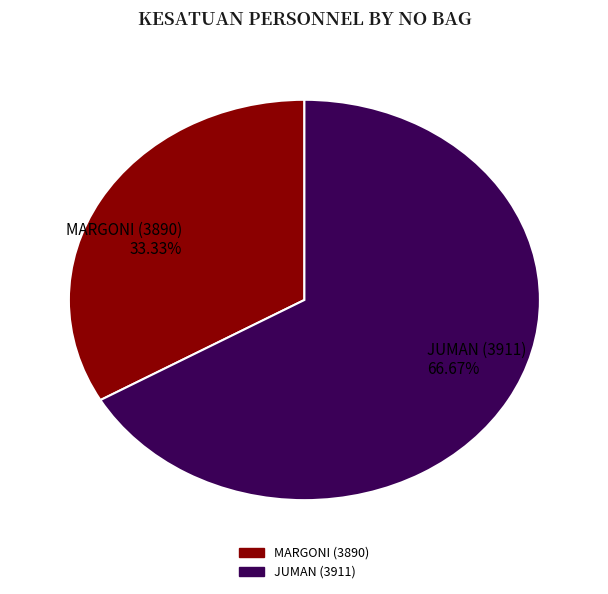

How many segments does this pie chart have?

2